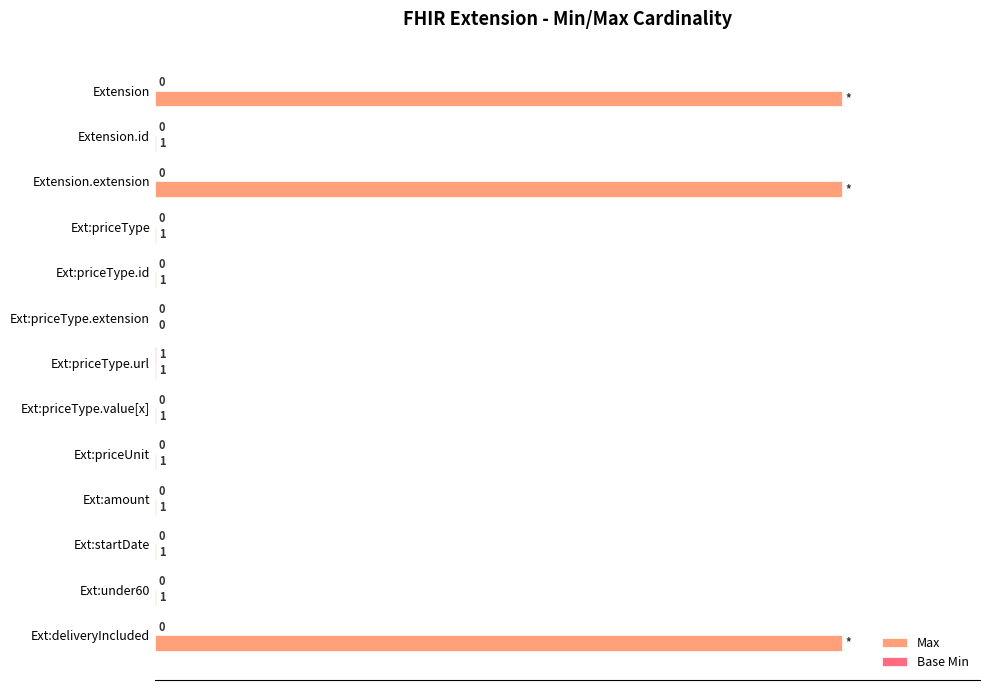

Between Ext:priceType.id and Ext:deliveryIncluded, which series saw the biggest shift?

Max